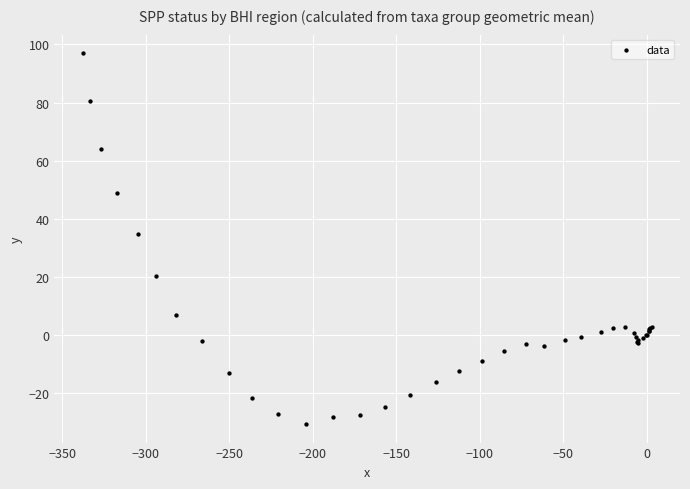

What Y value in the scatter plot is closest to 33?

34.9